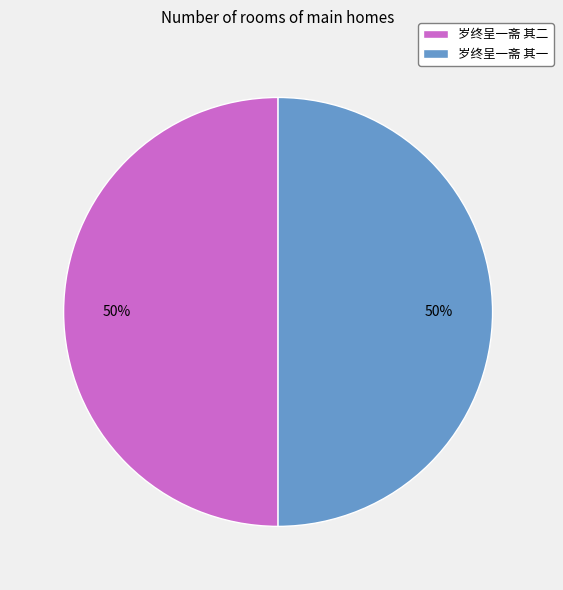

To the nearest percent, what is the combined percentage of 岁终呈一斋 其二 and 岁终呈一斋 其一?

100%